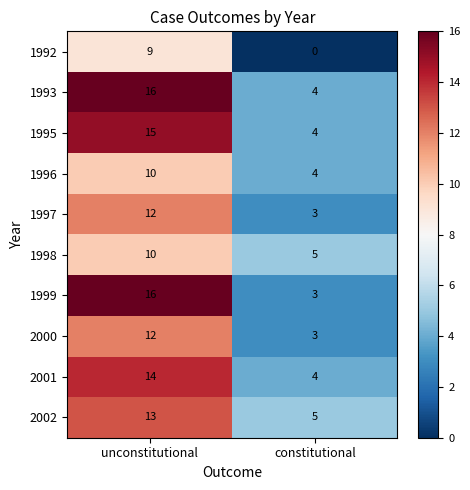

At which category does the chart reach its peak across all series?

unconstitutional